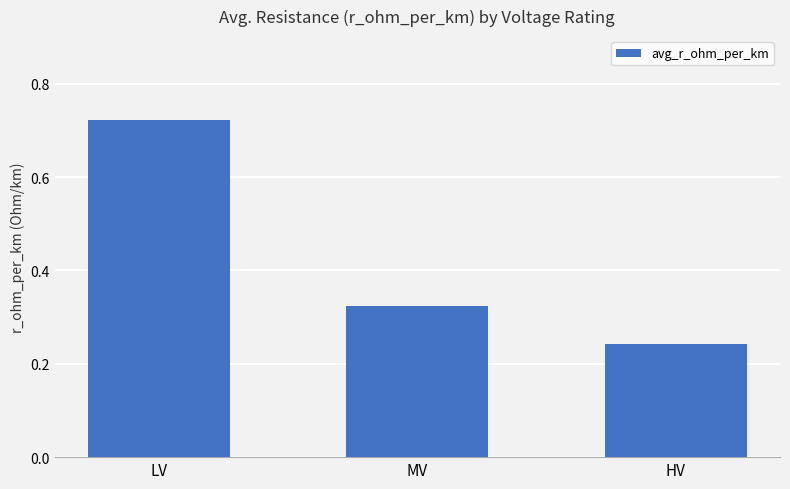

Rank the categories by value from highest to lowest.

LV, MV, HV